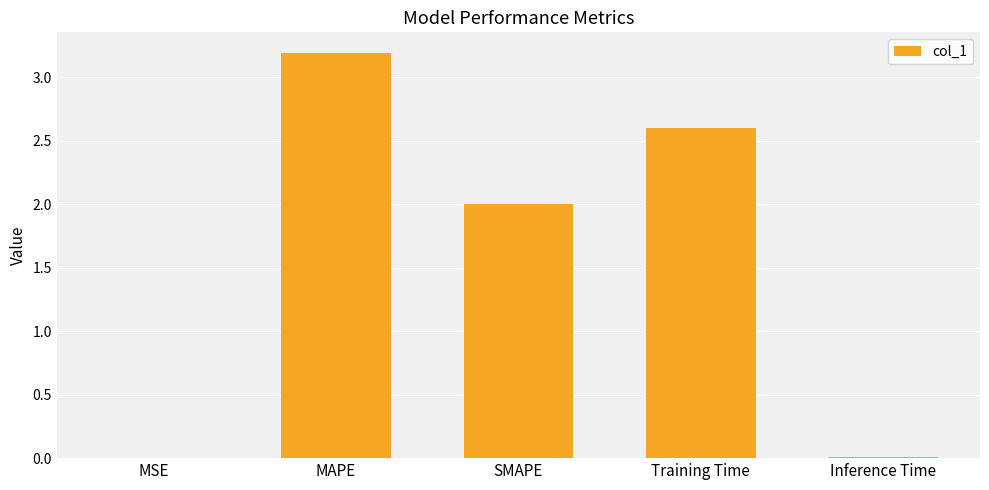

What is the ratio of the value at Training Time to the value at SMAPE?

1.3